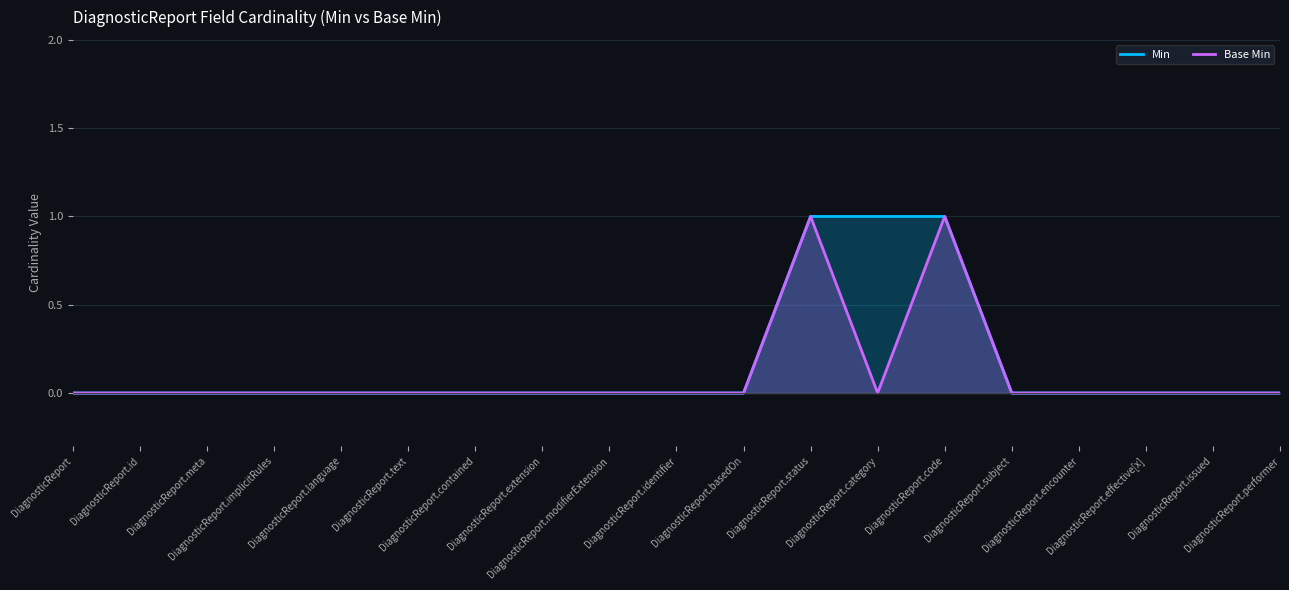

Which series has the largest range (max minus min)?

Min